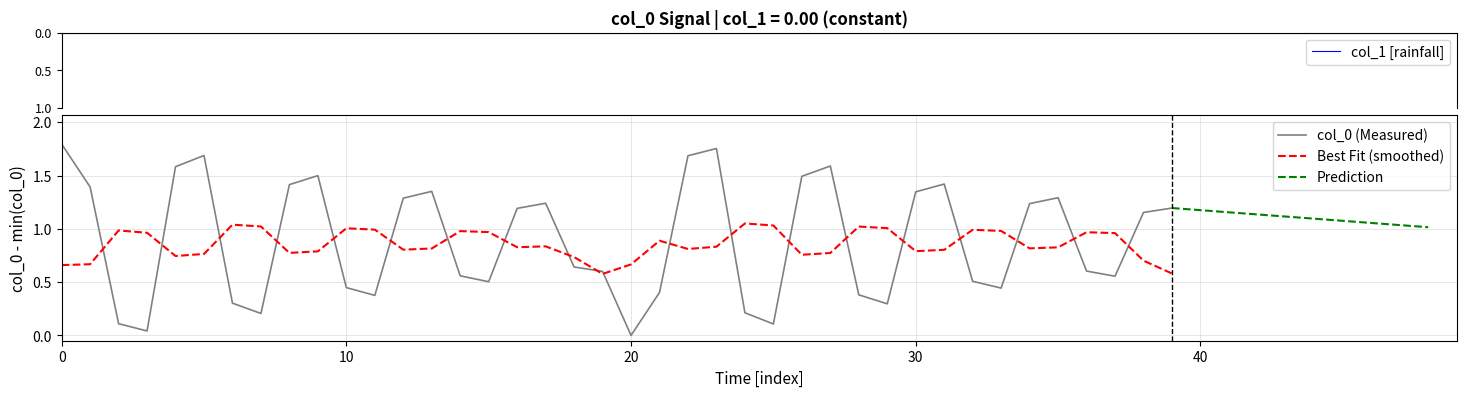

True or false: Best Fit (smoothed) and col_0 (Measured) intersect in this chart.

True